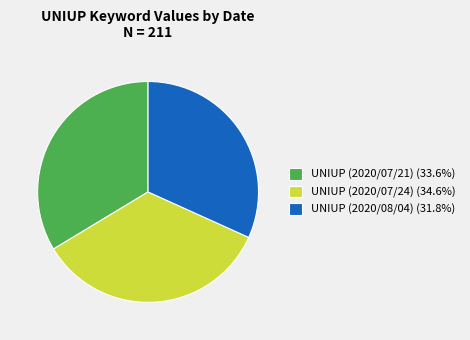

What is the smallest slice in the pie chart?

UNIUP (2020/08/04)